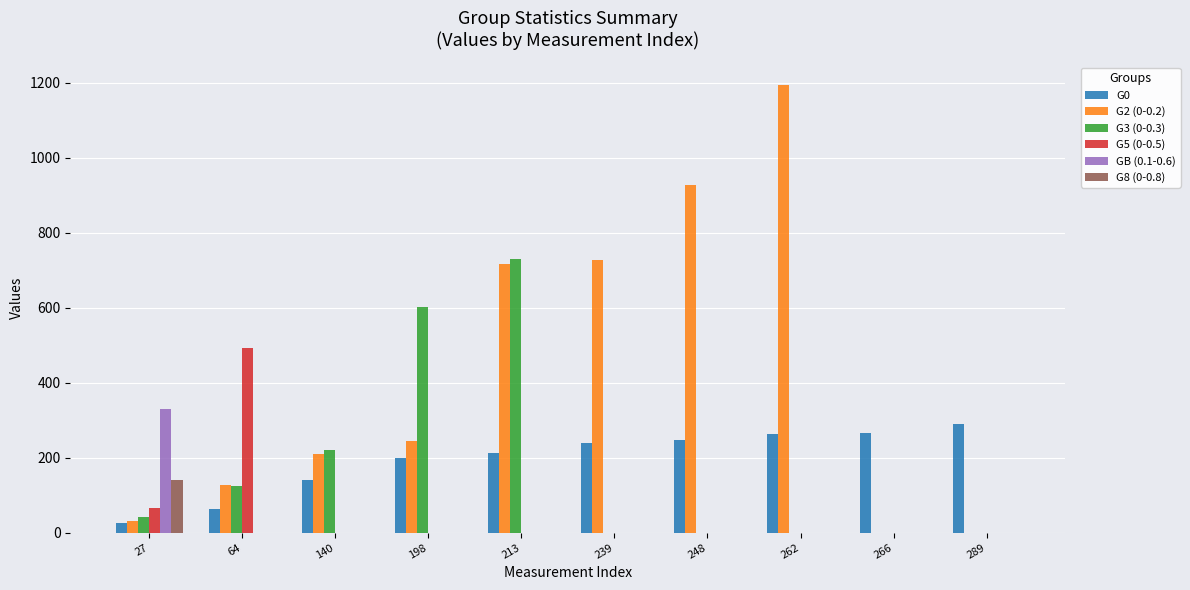

Does the chart contain stacked bars?

No